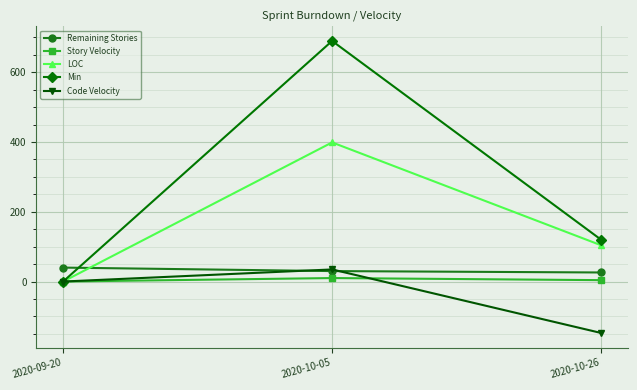

How many data points in LOC are less than 104?

1